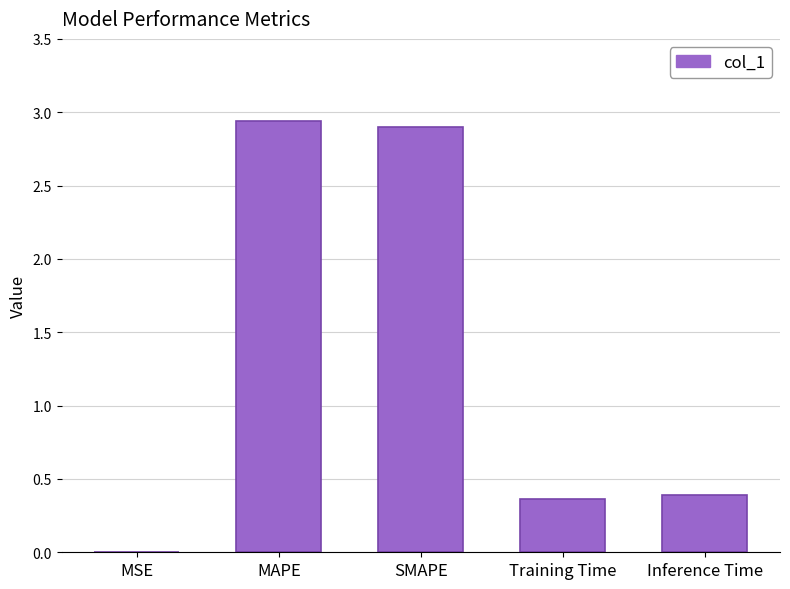

Are the bars horizontal?

No